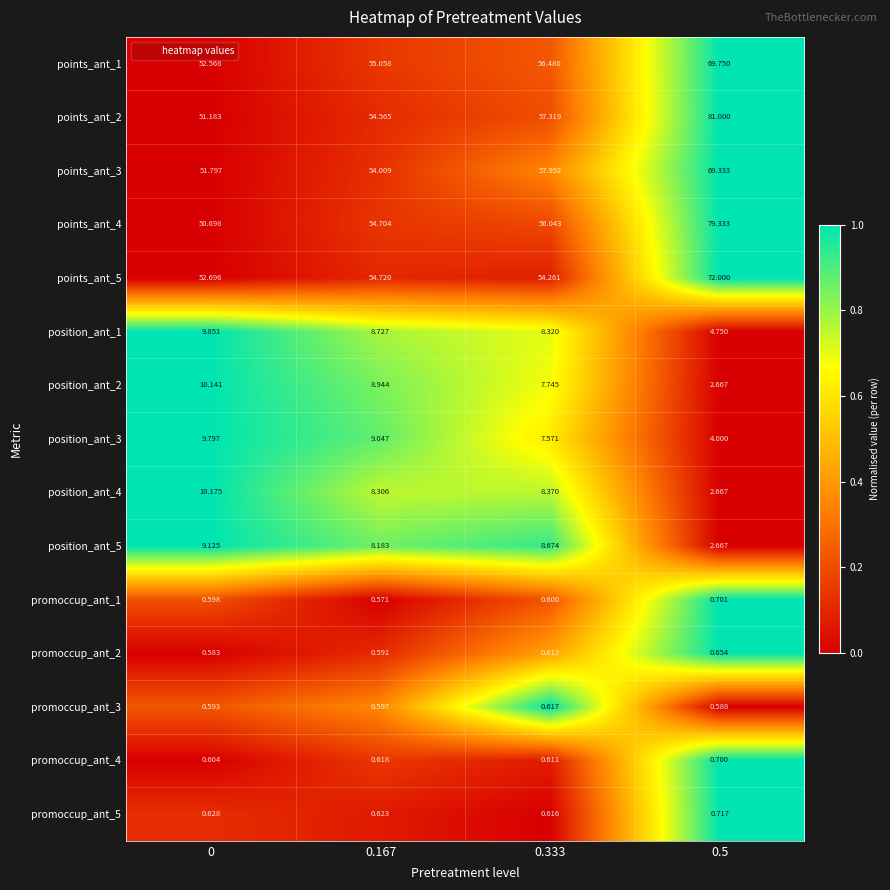

What is the spread (max minus min) of values at 0.333?

57.4